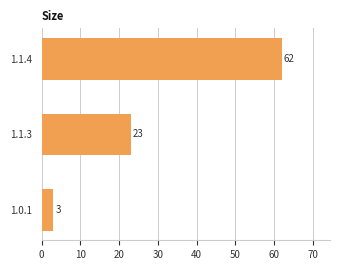

Reading bottom to top, list all the values displayed in this chart.

3	23	62